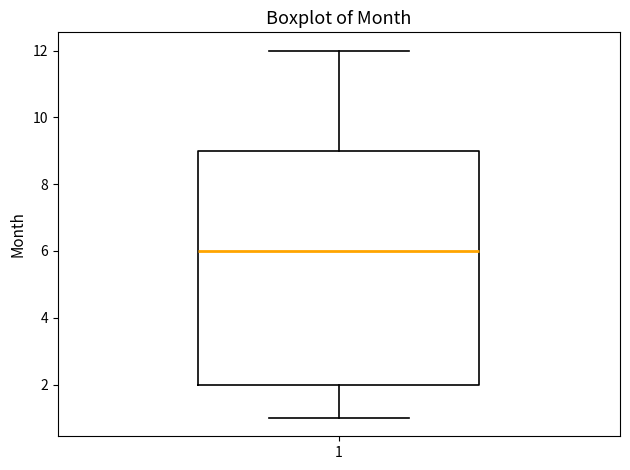

Transcribe this box plot: give where the median line is, the range the box spans, and where the two whiskers end, as read against the y-axis. The values are not printed on the chart, so give them approximately, as read against the axis.

median 6, box 2 to 9, whiskers 1 to 12